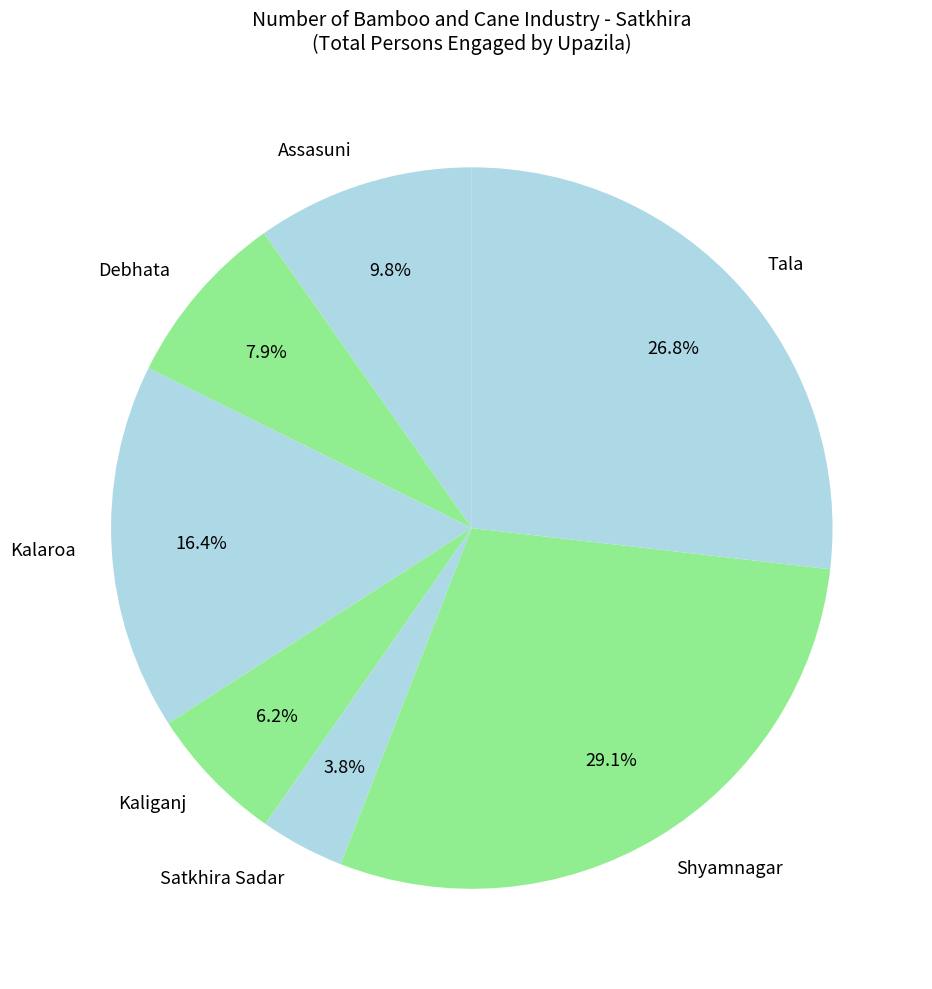

What percentage is the Satkhira Sadar slice, to the nearest percent?

4%